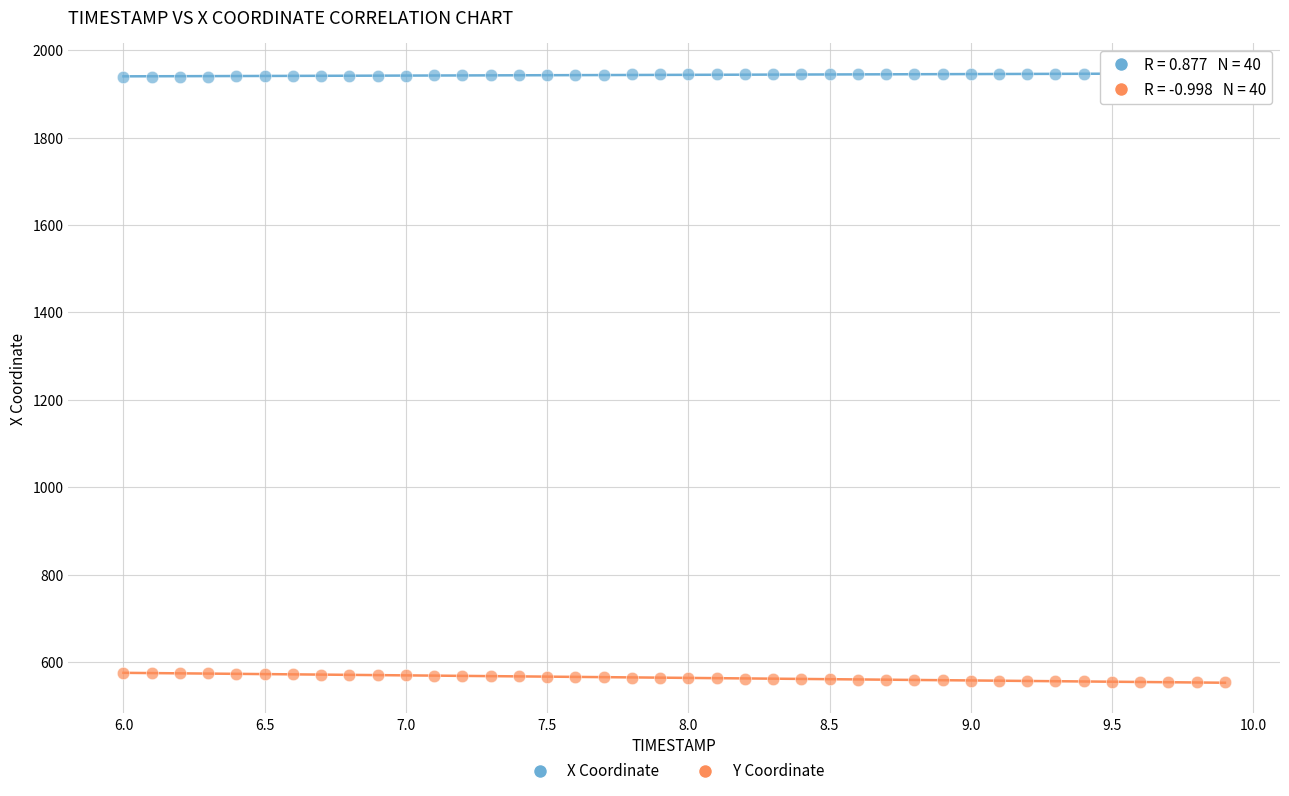

Across all data points, what is the range of Y values (max minus min)?

1391.8